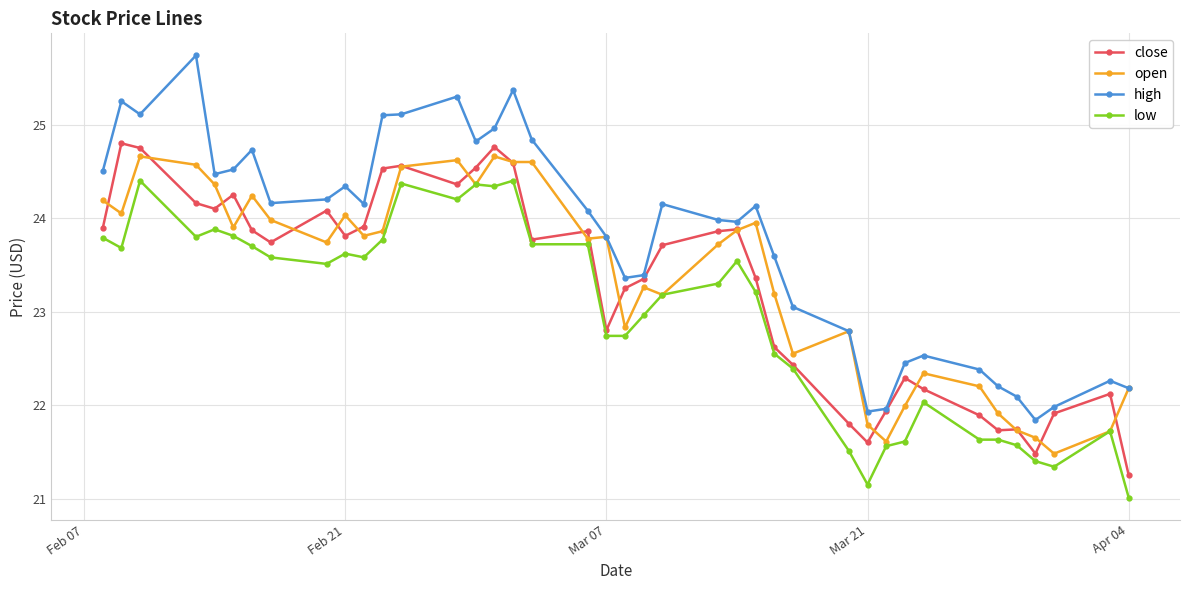

What is the value of the open point at the 25th from the left?

23.9